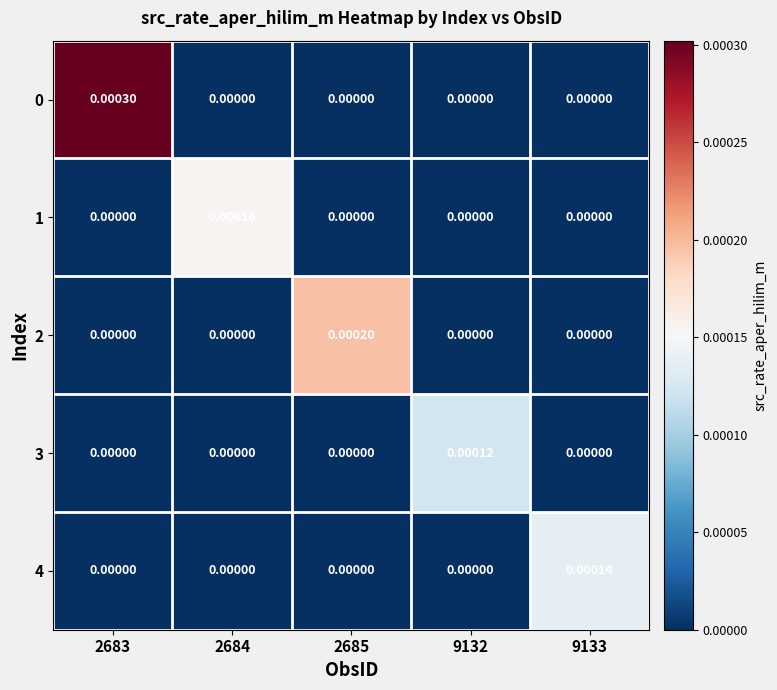

At how many categories does at least one series exceed 0?

5